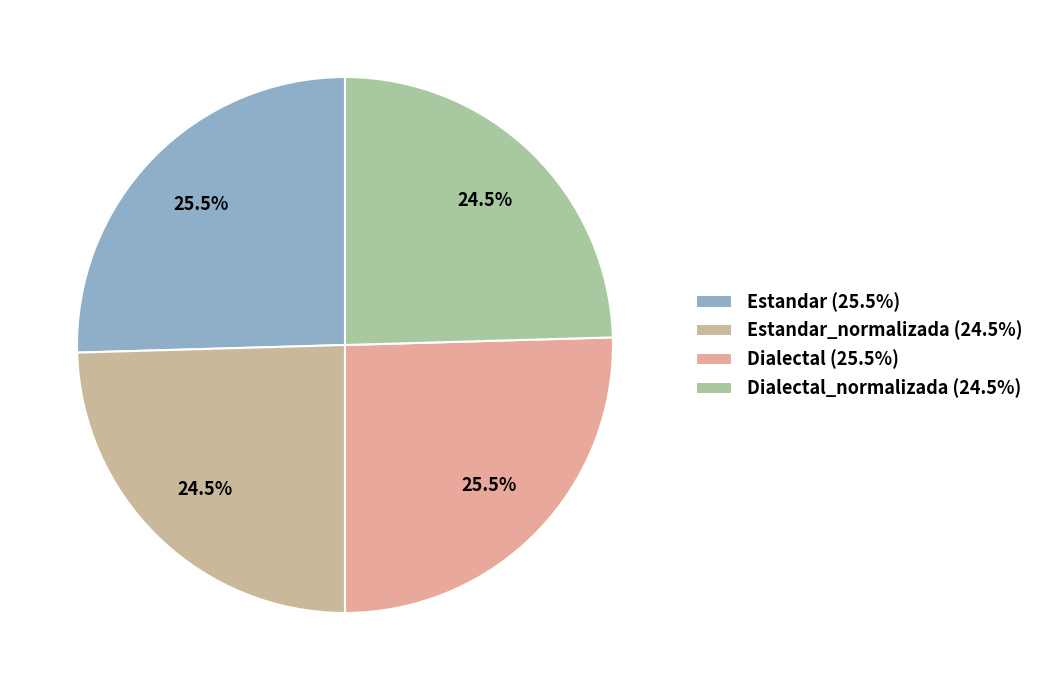

Count the number of slices in the pie.

4